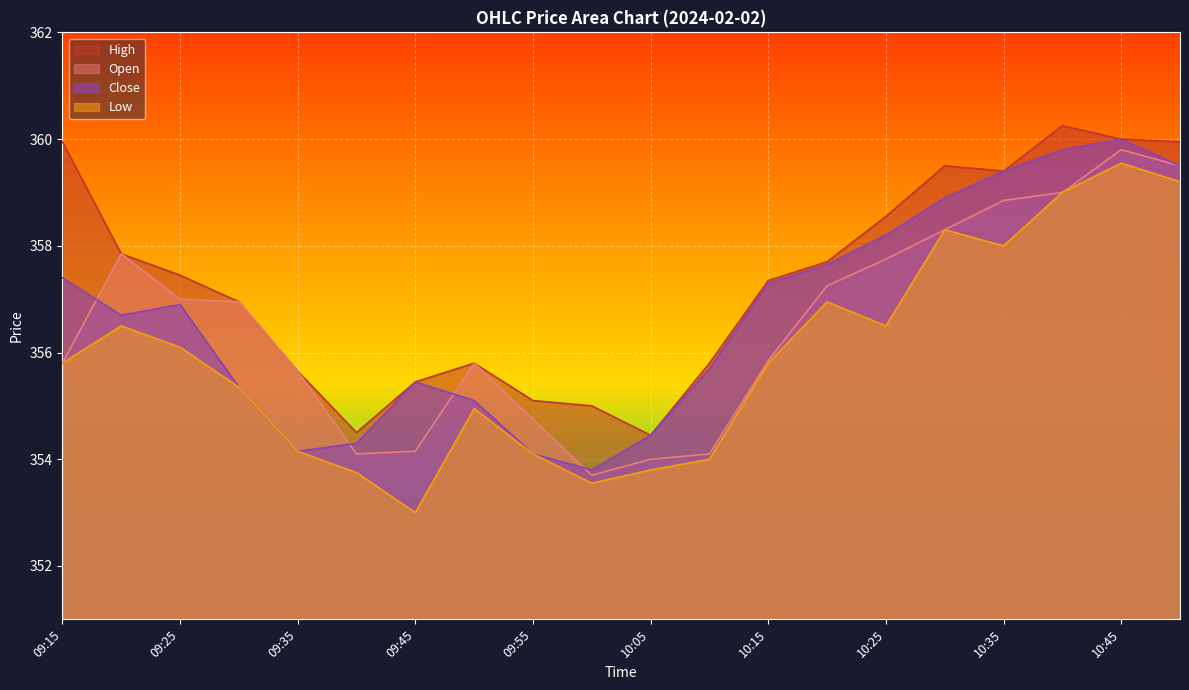

How many interior local valleys does the Close series have?

3